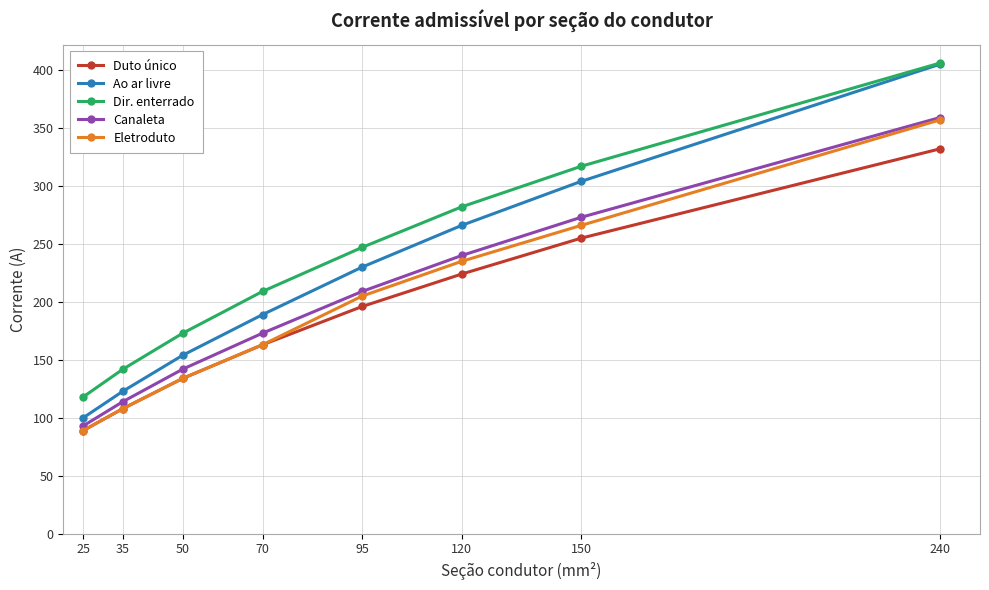

At which category is the sum across all series the highest?

240